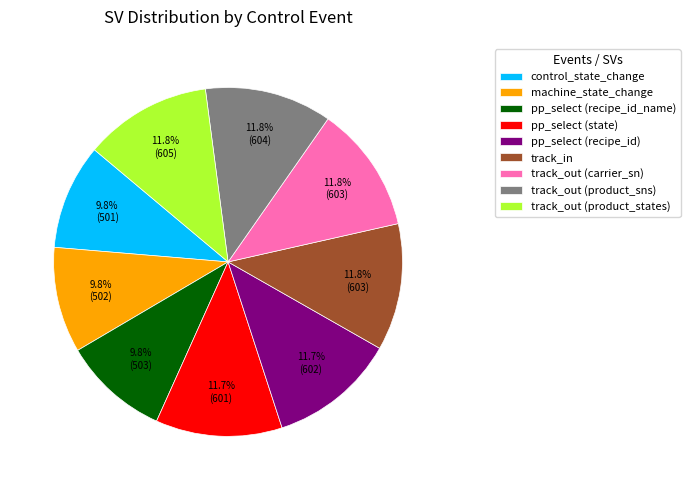

What is the ratio of the value at track_out (product_sns) to the value at pp_select (recipe_id)?

1.0